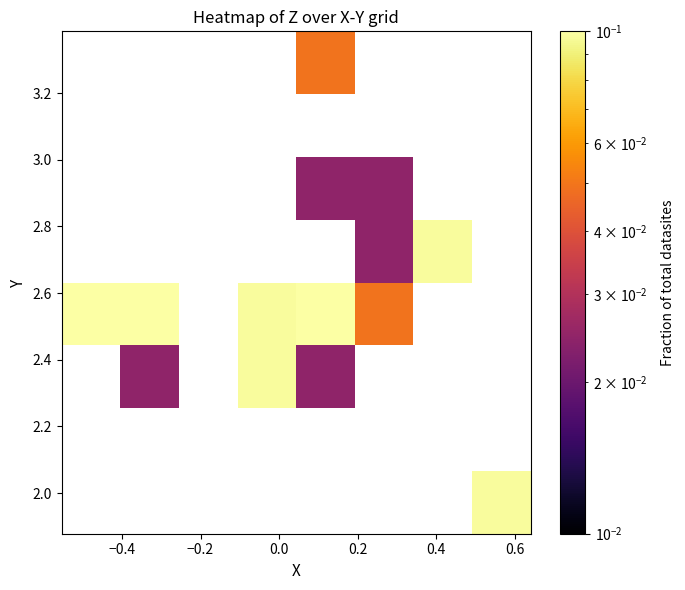

How many categories are shown in the chart?

8